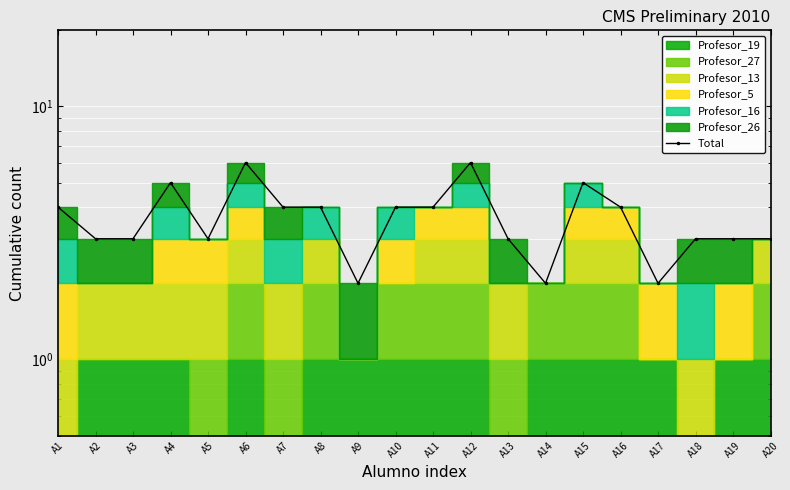

Reading right to left, list all the values displayed in this chart.

A20=3	A19=3	A18=3	A17=2	A16=4	A15=5	A14=2	A13=3	A12=6	A11=4	A10=4	A9=2	A8=4	A7=4	A6=6	A5=3	A4=5	A3=3	A2=3	A1=4